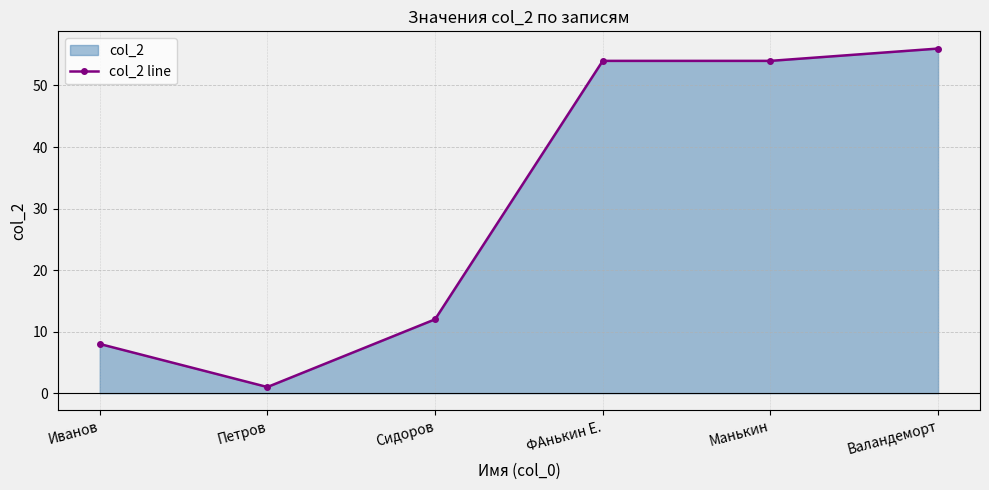

How many points are lower than both their immediate neighbors (excluding endpoints)?

1